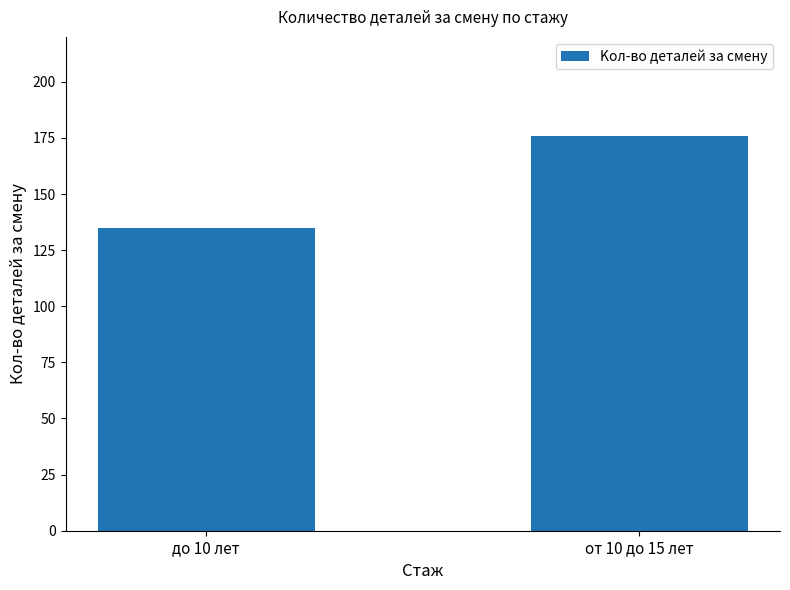

Reading left to right, extract all data points from this chart.

135	176